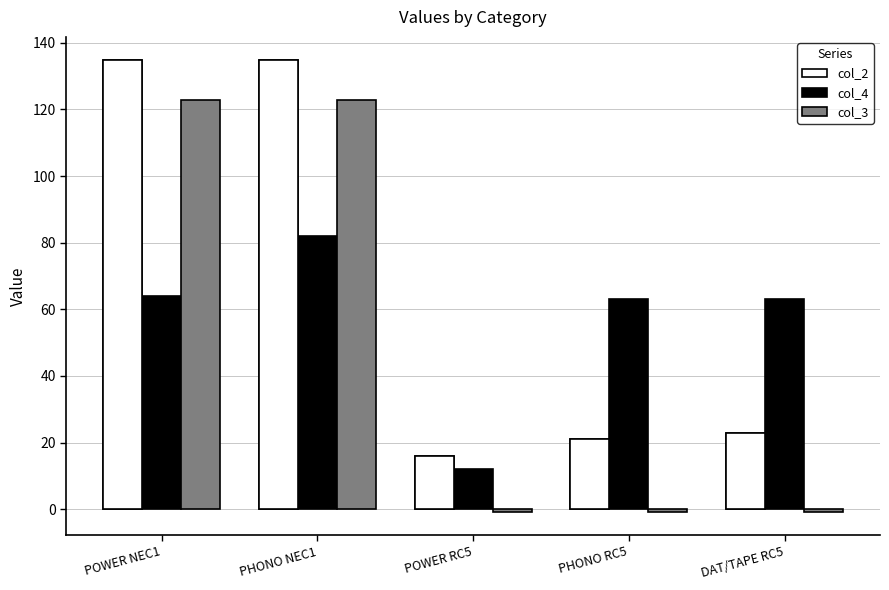

Rank the series at POWER NEC1 from highest to lowest value.

col_2, col_3, col_4